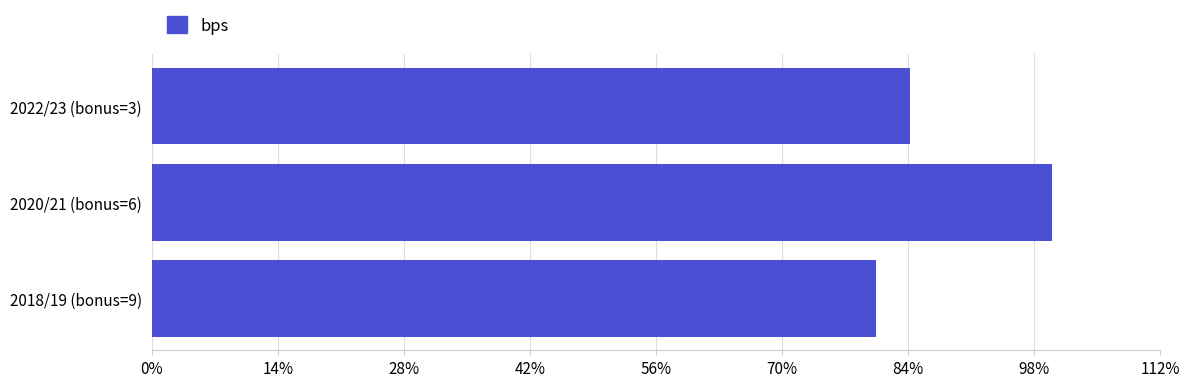

How many bars are there in total?

3